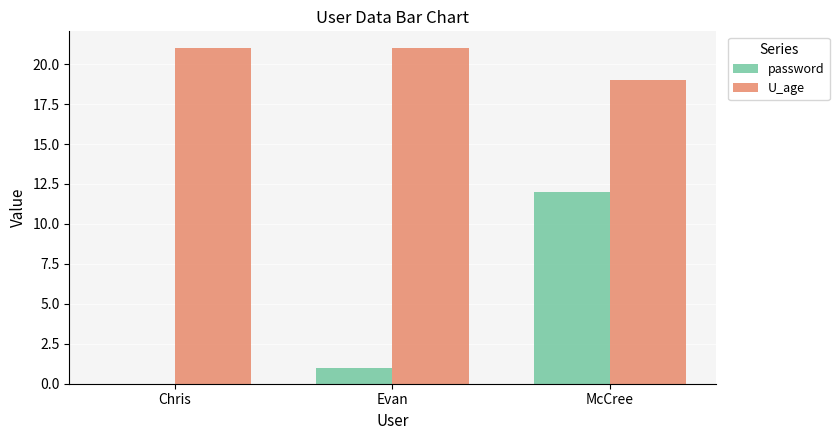

At which label is password closest to 6?

Evan